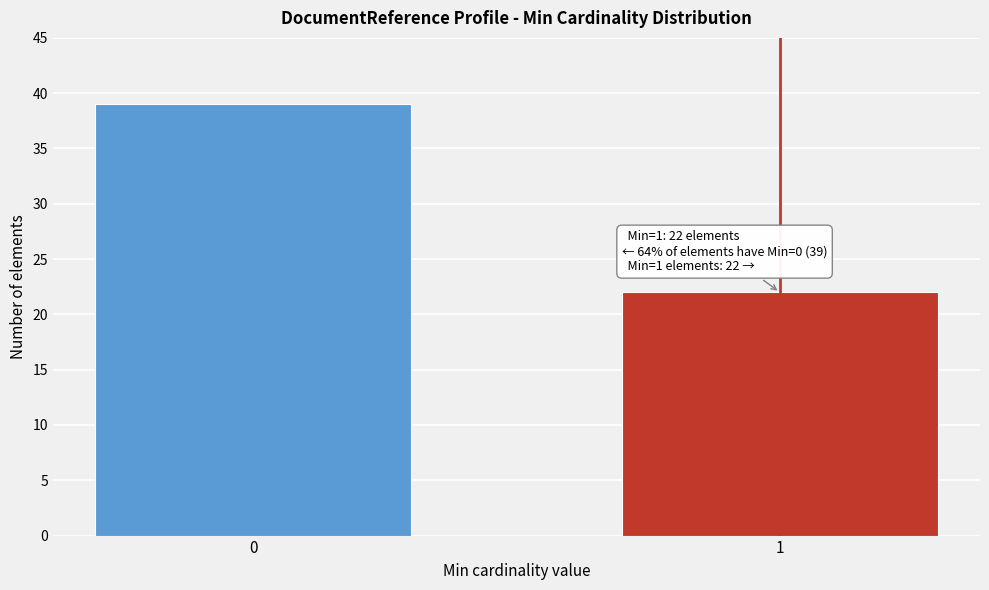

Reading left to right, extract all data points from this chart.

0=39	1=22